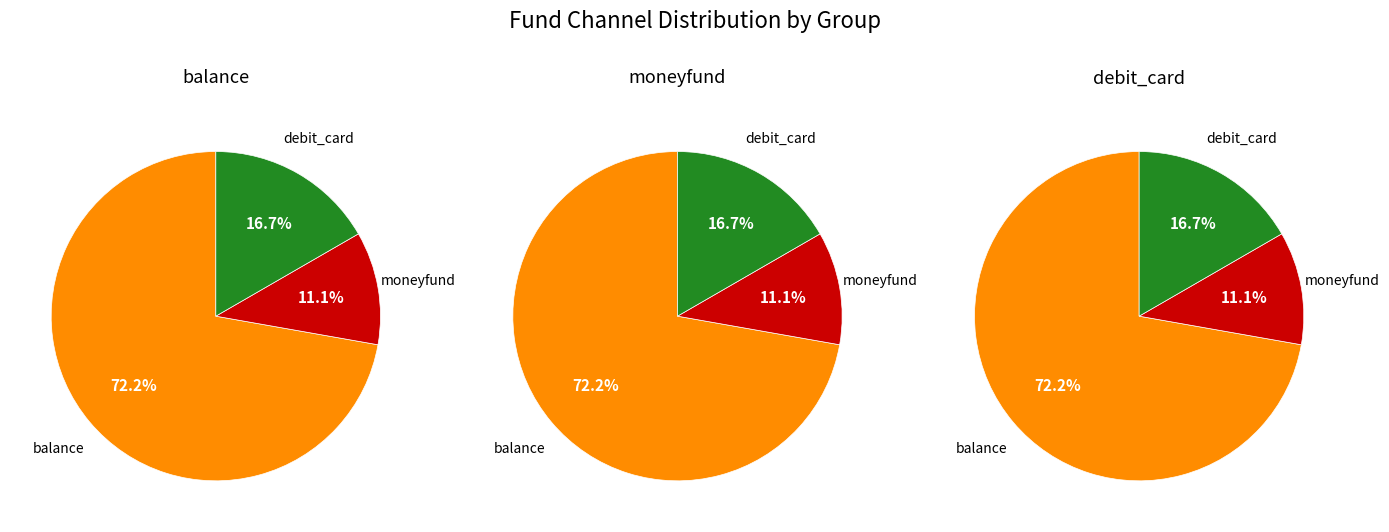

Which category has the biggest portion of the pie?

balance